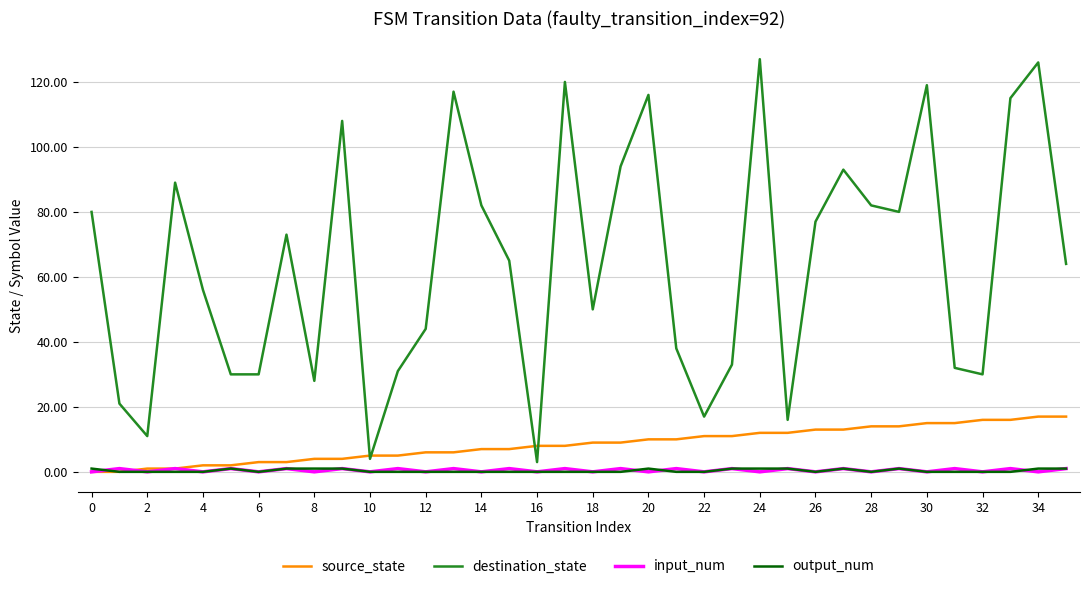

Reading right to left, extract all data points from this chart.

source_state: 17	17	16	16	15	15	14	14	13	13	12	12	11	11	10	10	9	9	8	8	7	7	6	6	5	5	4	4	3	3	2	2	1	1	0	0
destination_state: 64	126	115	30	32	119	80	82	93	77	16	127	33	17	38	116	94	50	120	3	65	82	117	44	31	4	108	28	73	30	30	56	89	11	21	80
input_num: 1	0	1	0	1	0	1	0	1	0	1	0	1	0	1	0	1	0	1	0	1	0	1	0	1	0	1	0	1	0	1	0	1	0	1	0
output_num: 1	1	0	0	0	0	1	0	1	0	1	1	1	0	0	1	0	0	0	0	0	0	0	0	0	0	1	1	1	0	1	0	0	0	0	1